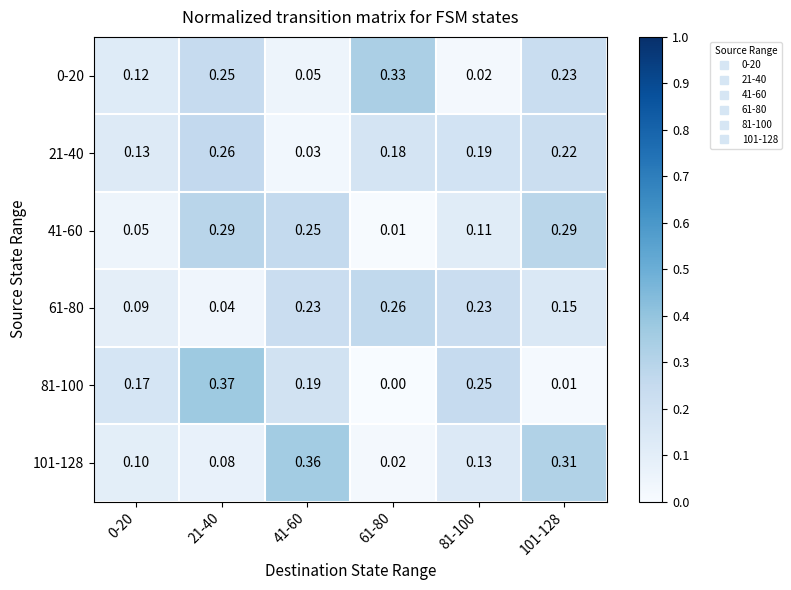

Is the value of 41-60 at 0-20 greater than the value of 21-40 at 61-80?

No